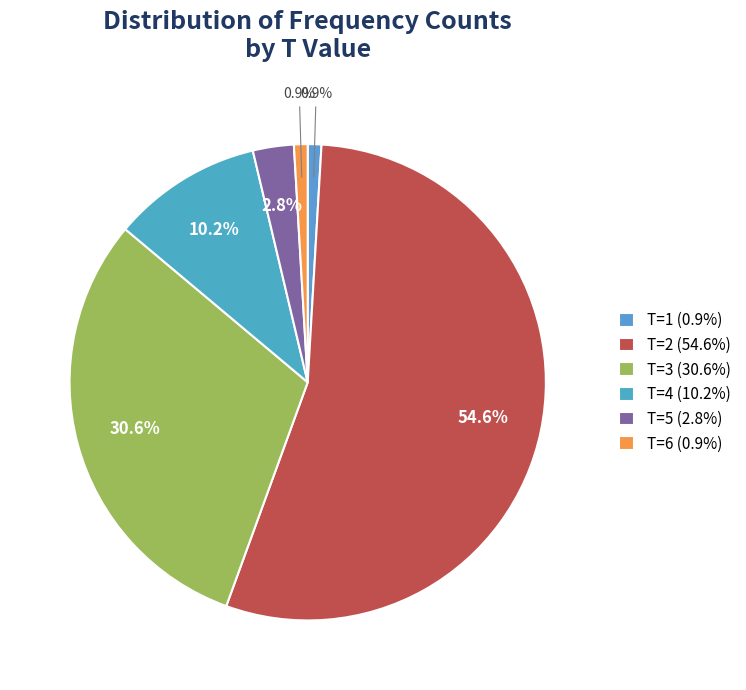

Count the number of slices in the pie.

6